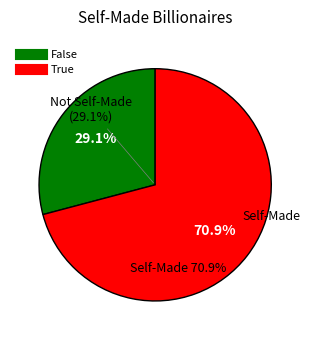

Which has a higher value, True or False?

True